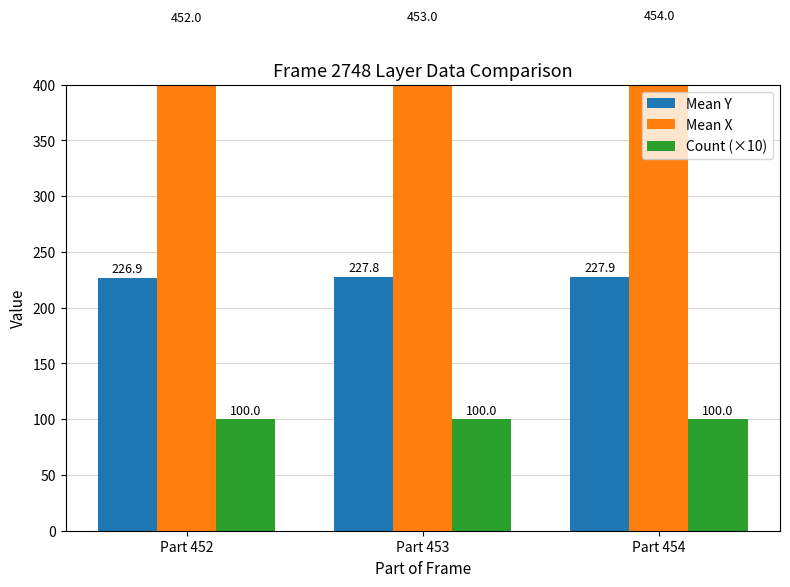

Is it true that Mean X equals 732.9 at Part 454?

False